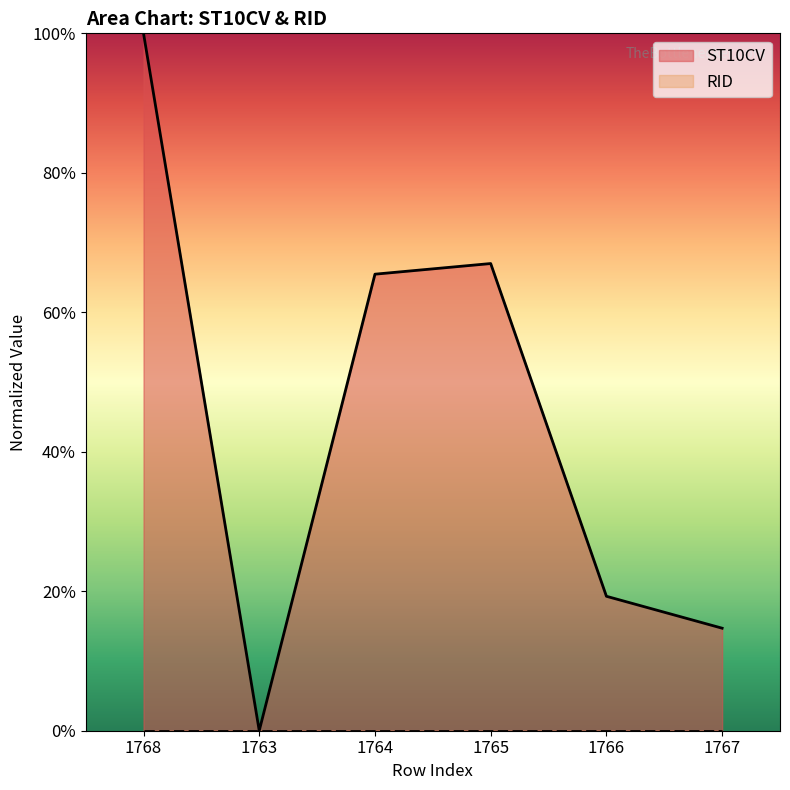

How many values exceed 0?

5